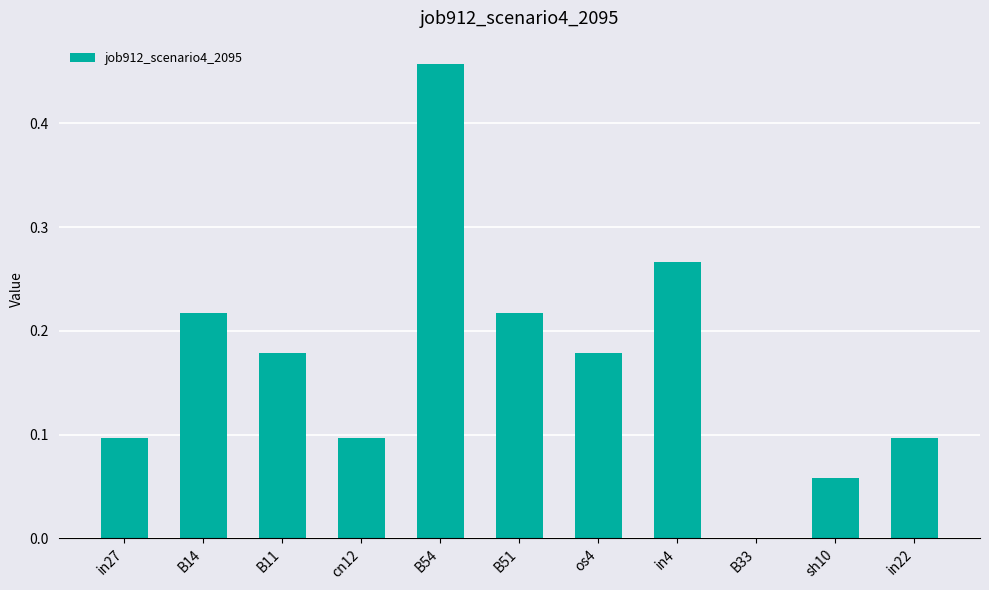

Where is the data nearest to the value 0?

B33